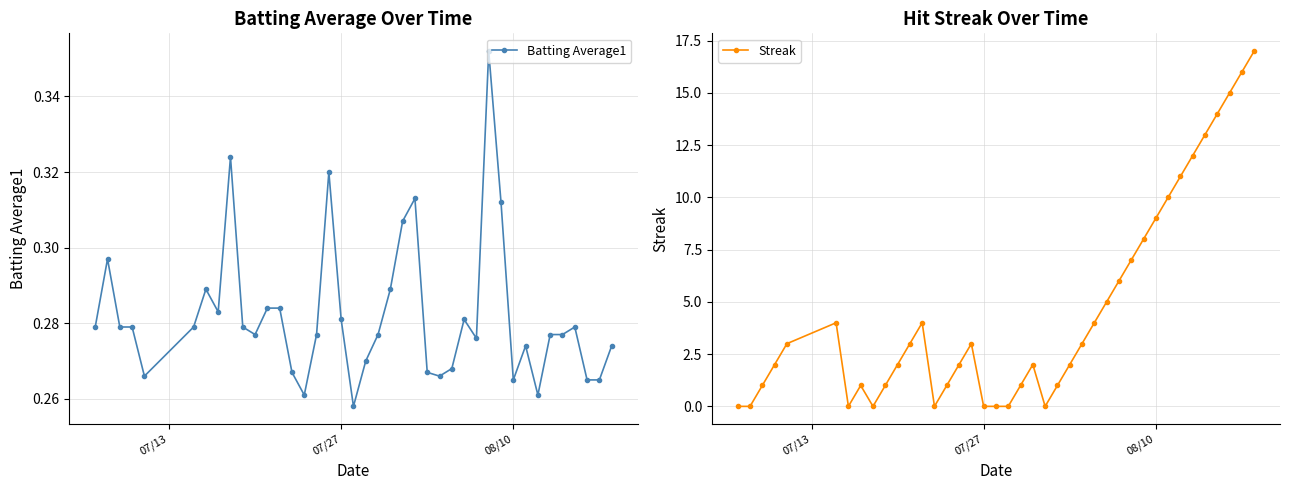

True or false: Batting Average1 has more than 0 interior local peaks.

True